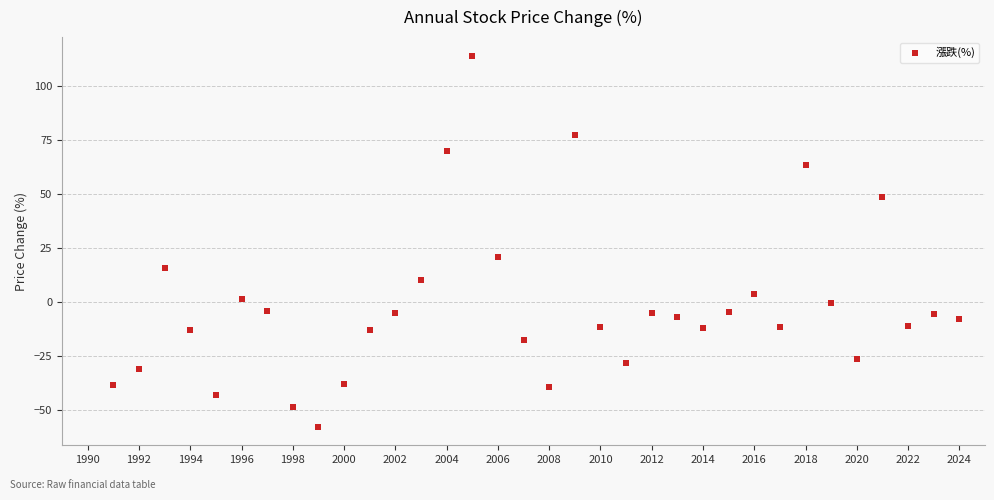

What is the range of Y values (max minus min)?

171.6